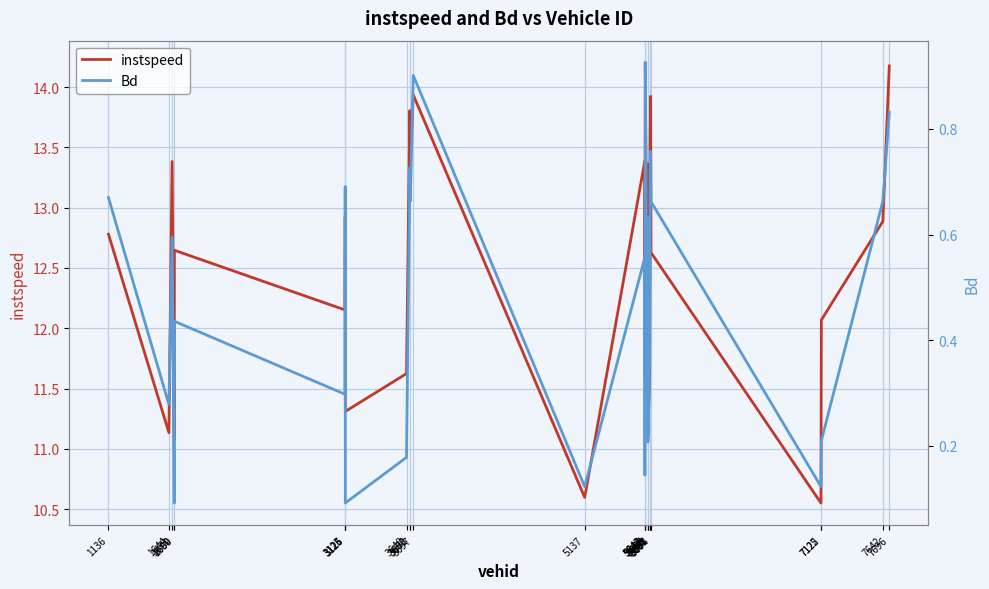

What is the maximum value shown in the chart?

14.2